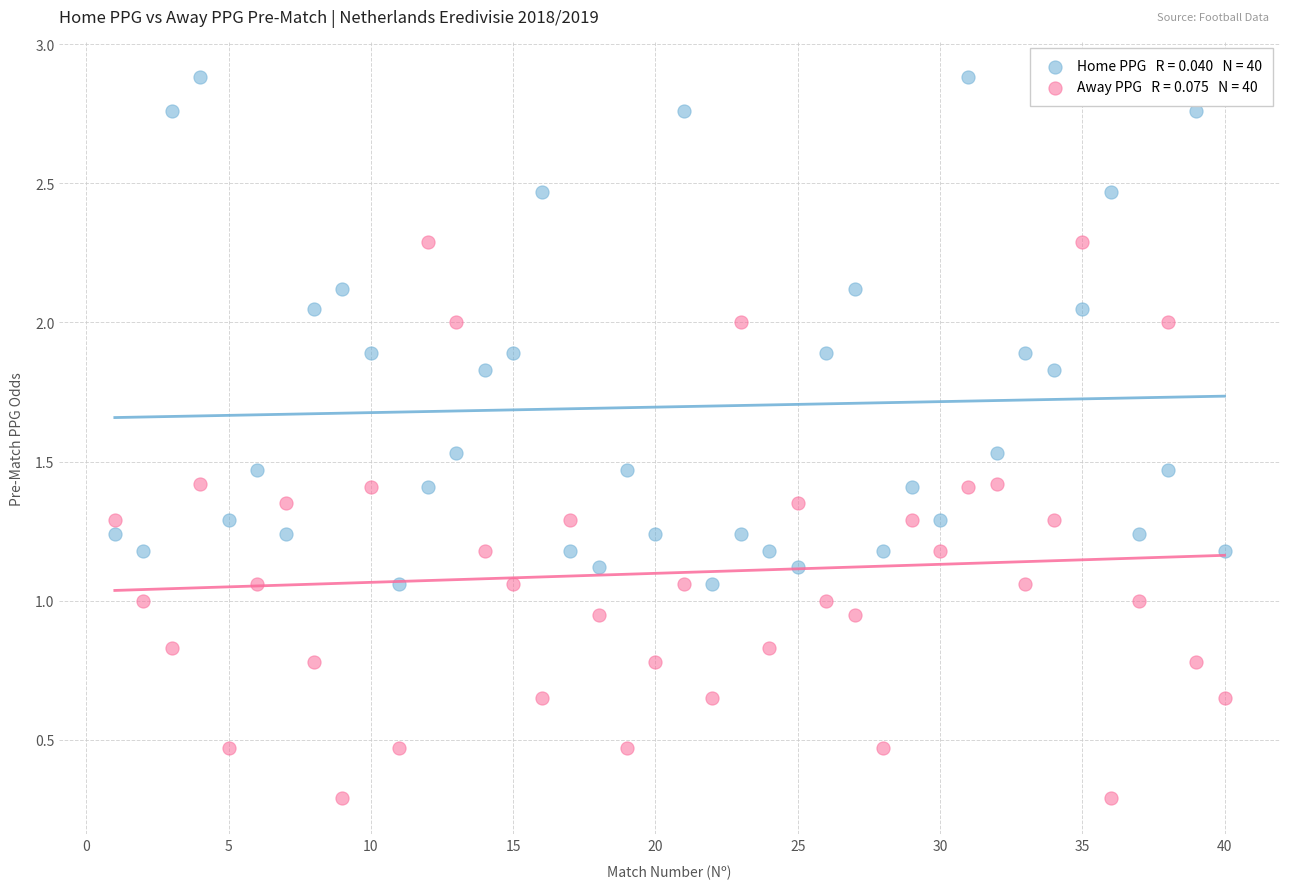

Across all data points, what is the range of X values (max minus min)?

39.0